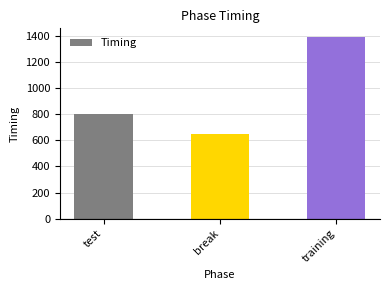

What is the maximum value shown in the chart?

1388.2